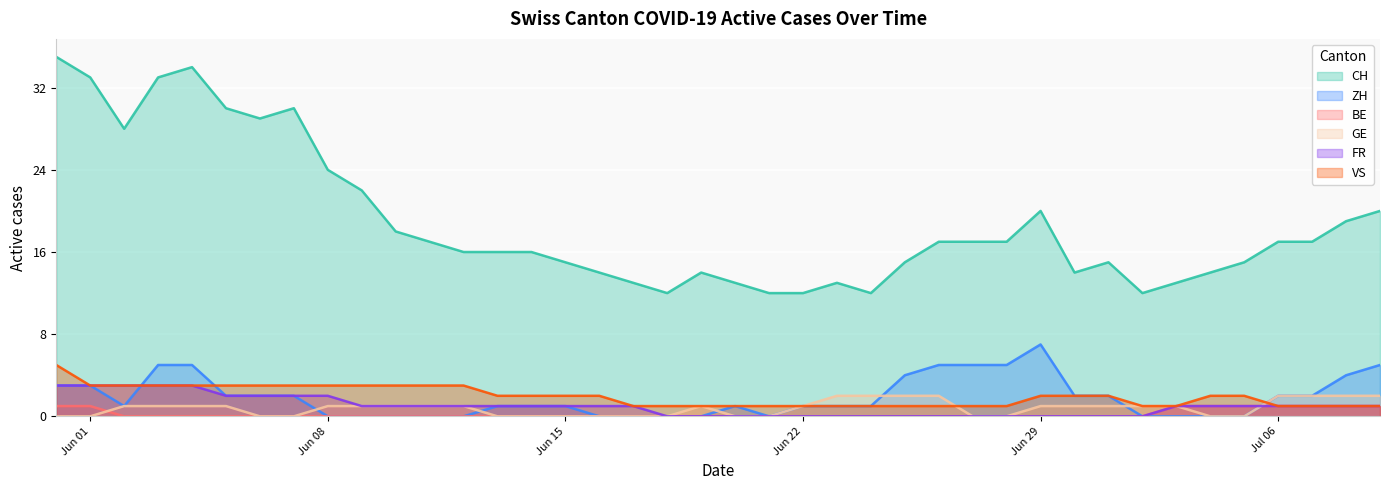

Rank the series by their maximum value, from highest to lowest.

CH, ZH, VS, FR, GE, BE